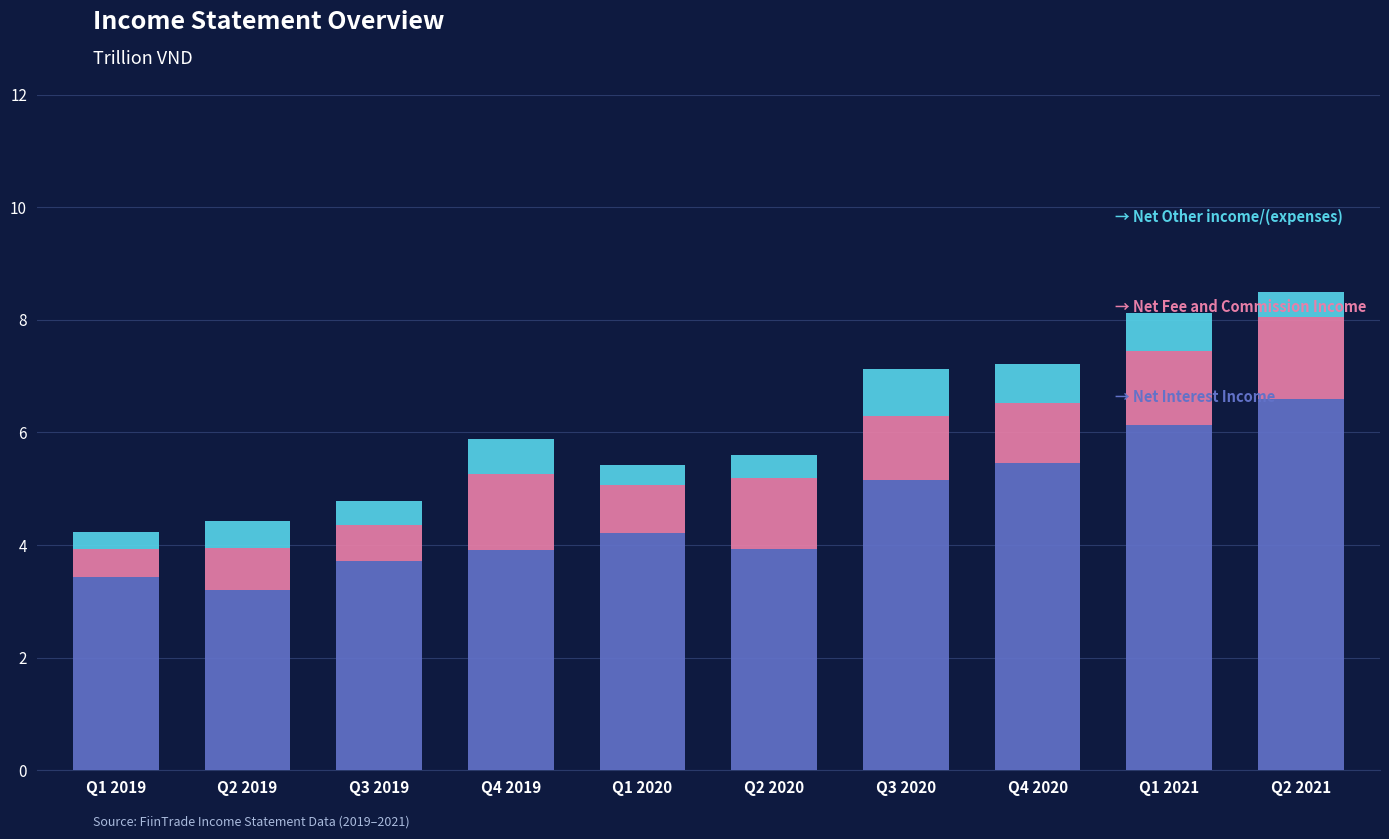

What is the total value across all series at Q4 2020?

7.2